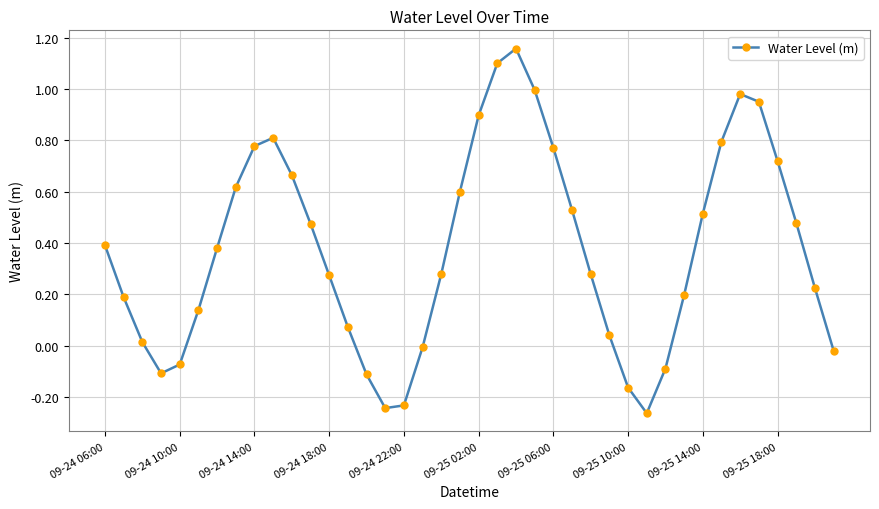

Does the chart display data point markers on the line(s)?

Yes